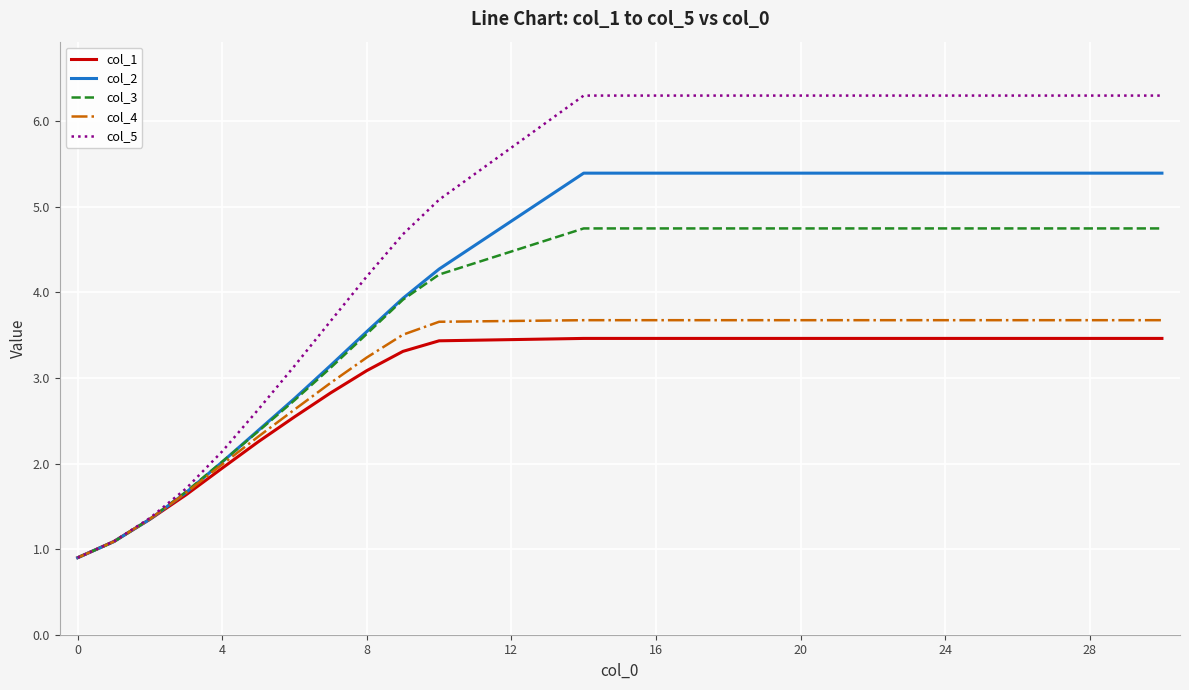

Which series has the largest total across all categories?

col_5